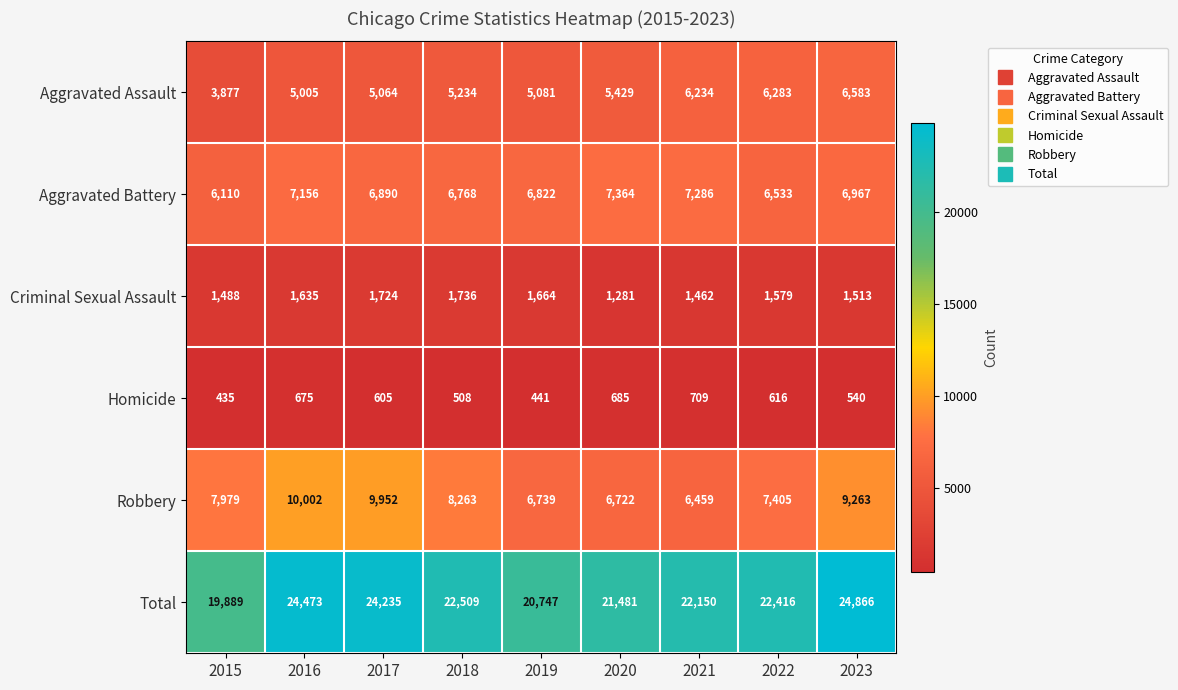

Is it true that Robbery equals 7405 at 2022?

True